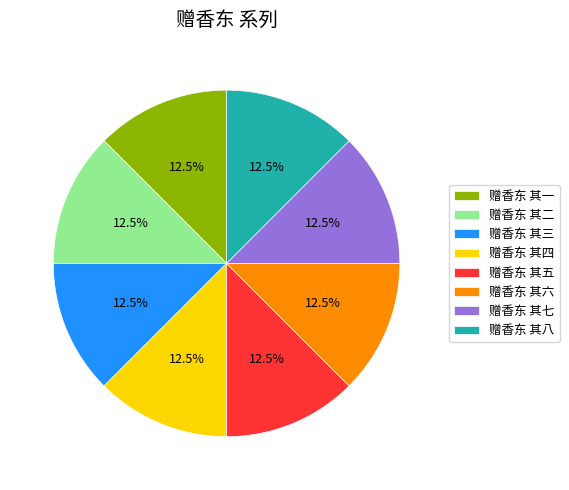

What percentage is NOT represented by 赠香东 其二?

87.5%